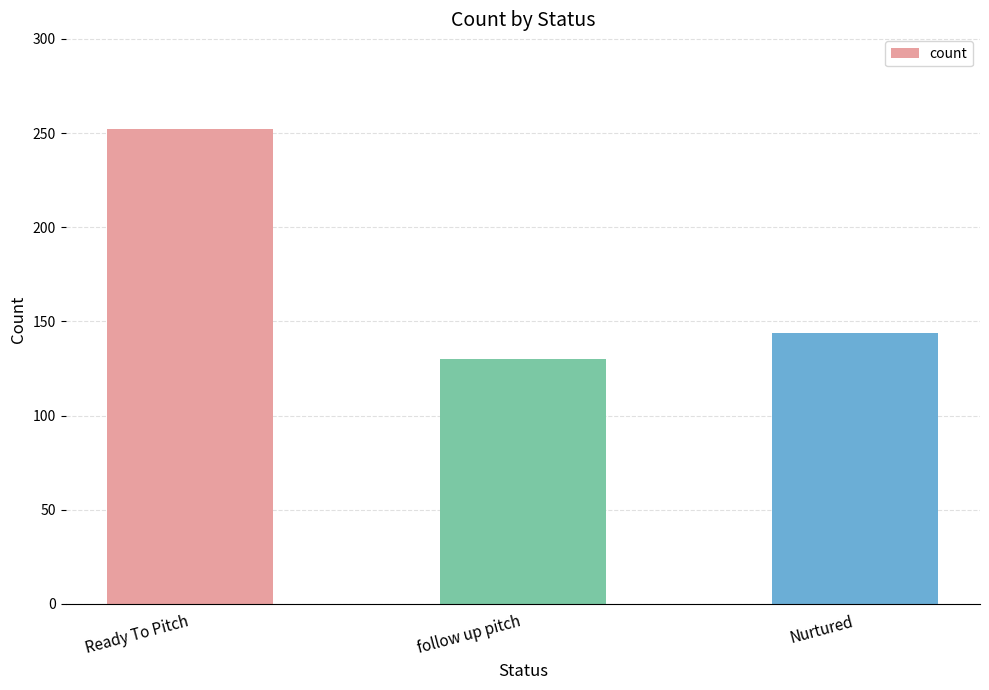

What is the change in value from follow up pitch to Nurtured?

+14